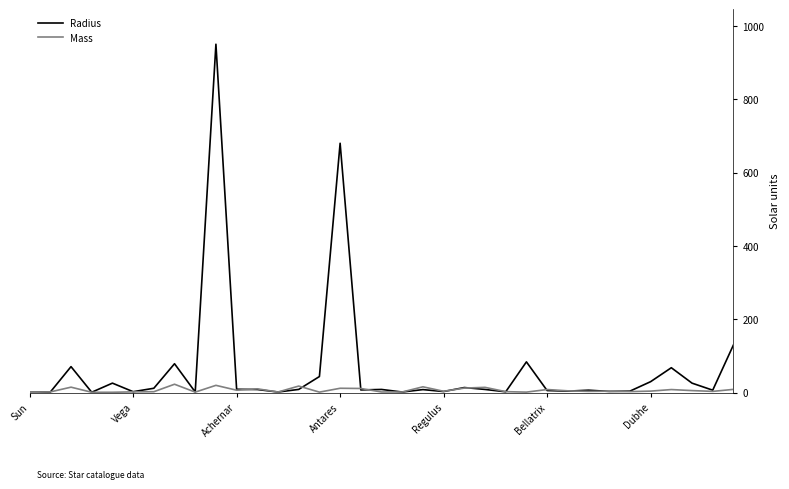

True or false: Mass has more than 1 points higher than both neighbors.

True